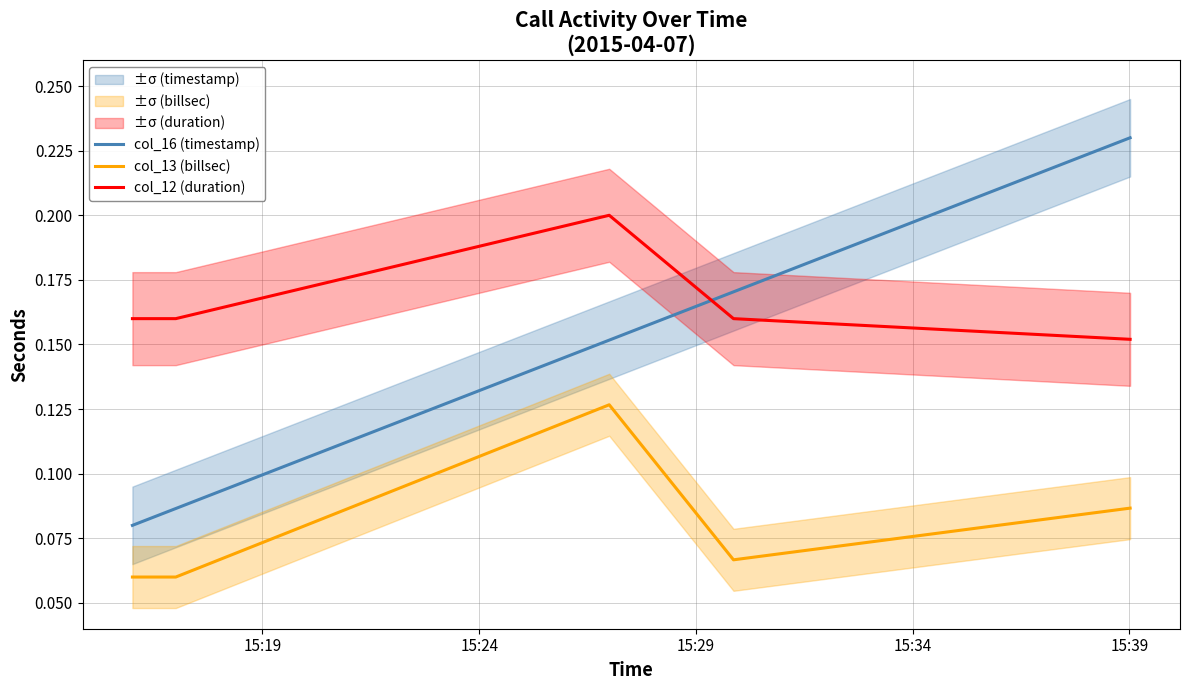

Which series has the widest spread of values?

col_16 (timestamp)